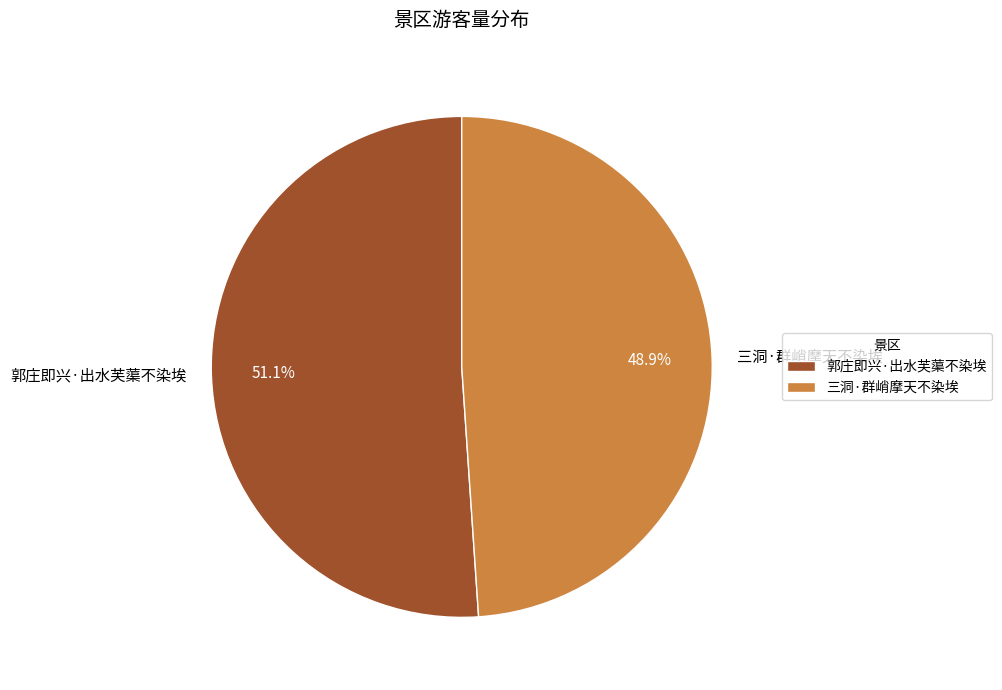

To the nearest percent, what is the difference between the 郭庄即兴·出水芙蕖不染埃 and 三洞·群峭摩天不染埃 slice percentages?

2%